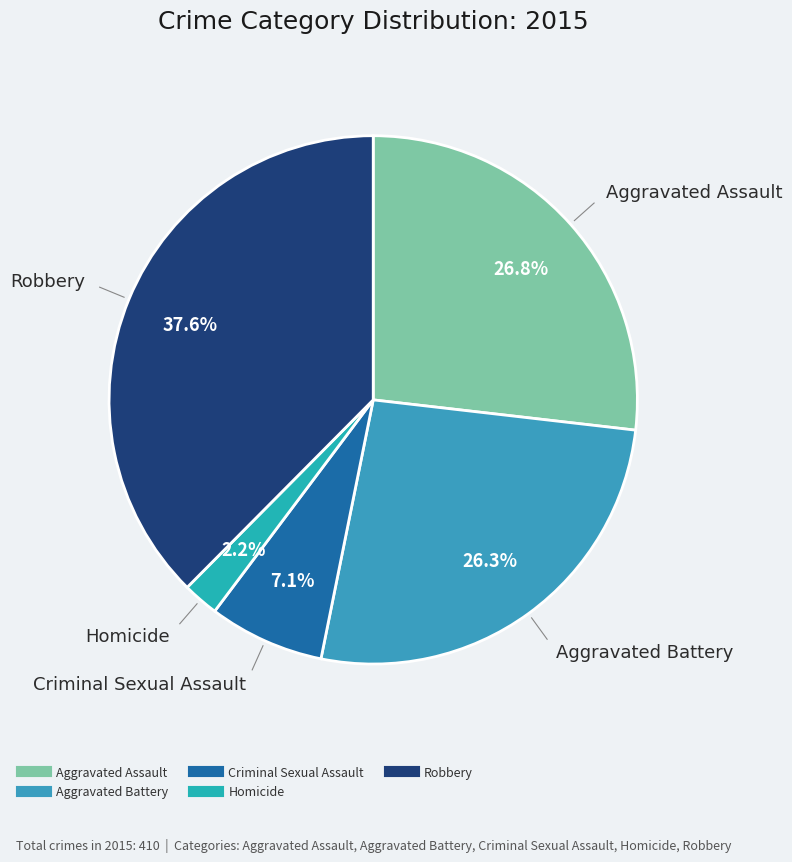

Approximately how many times larger is the value at Criminal Sexual Assault compared to Homicide?

3.2